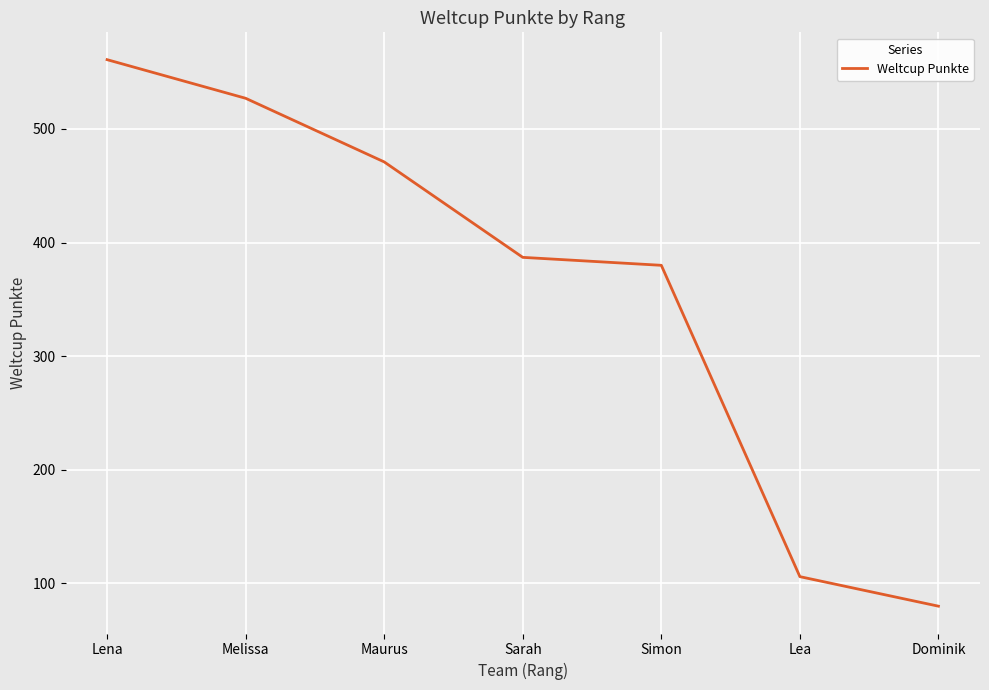

What is the change in value from Melissa to Maurus?

-56